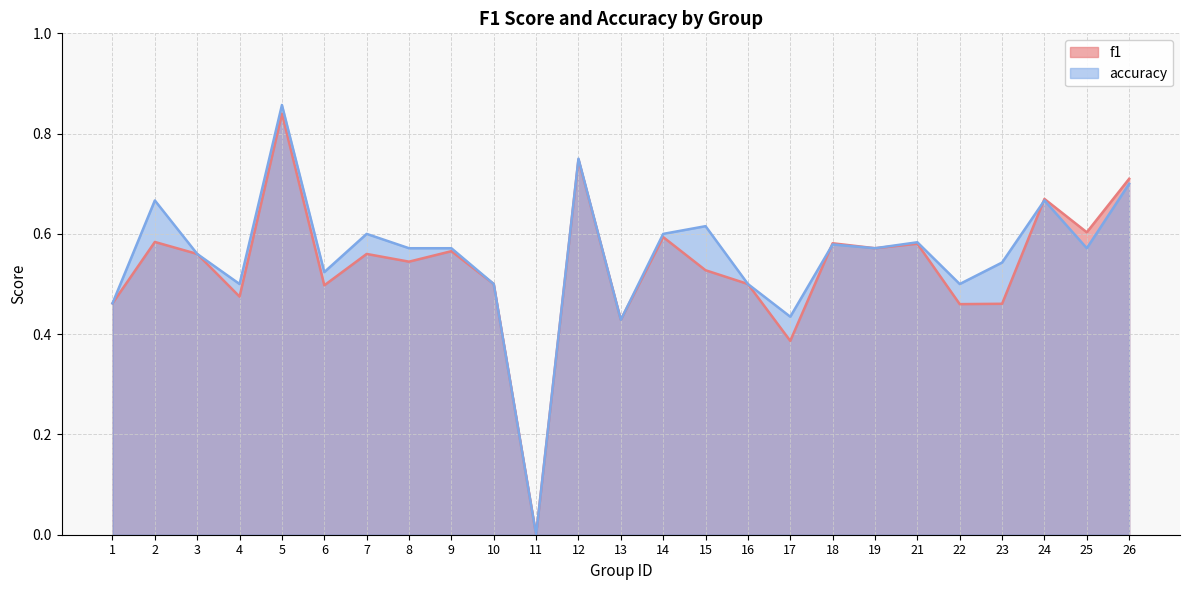

What is the difference between the accuracy values at 19 and 12?

0.2